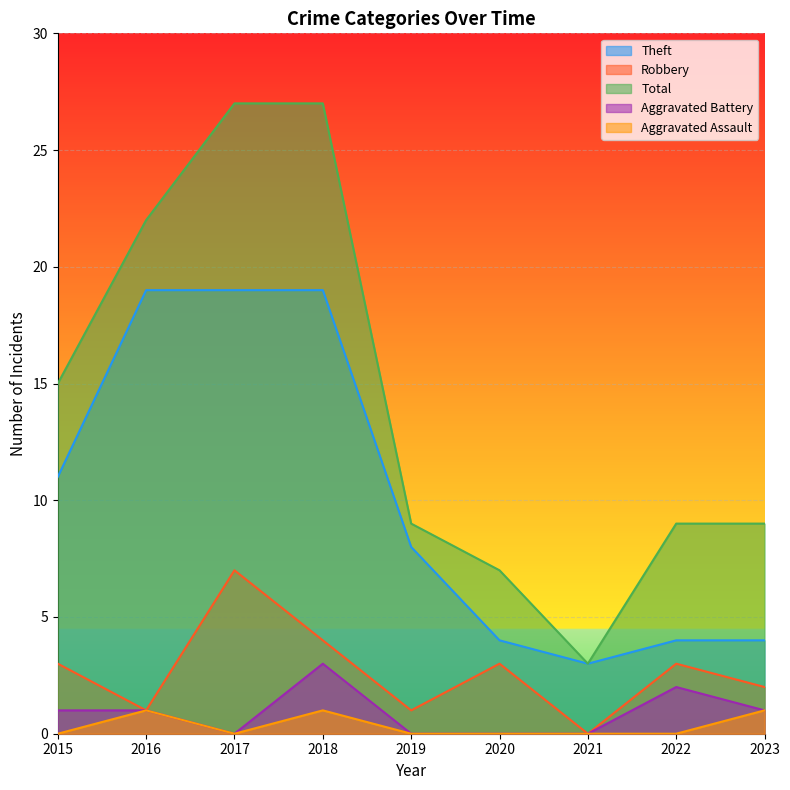

Which has a higher value, 2021 or 2016?

2016